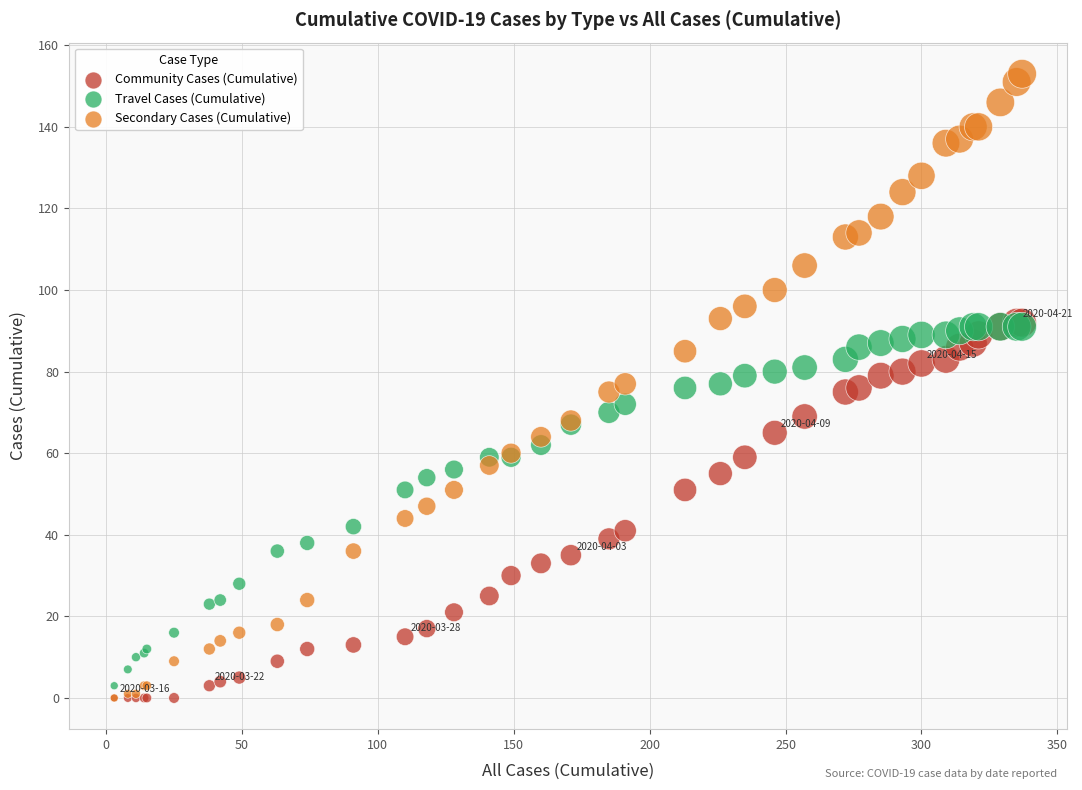

What are all the series names shown in the legend?

Community Cases (Cumulative), Travel Cases (Cumulative), Secondary Cases (Cumulative)